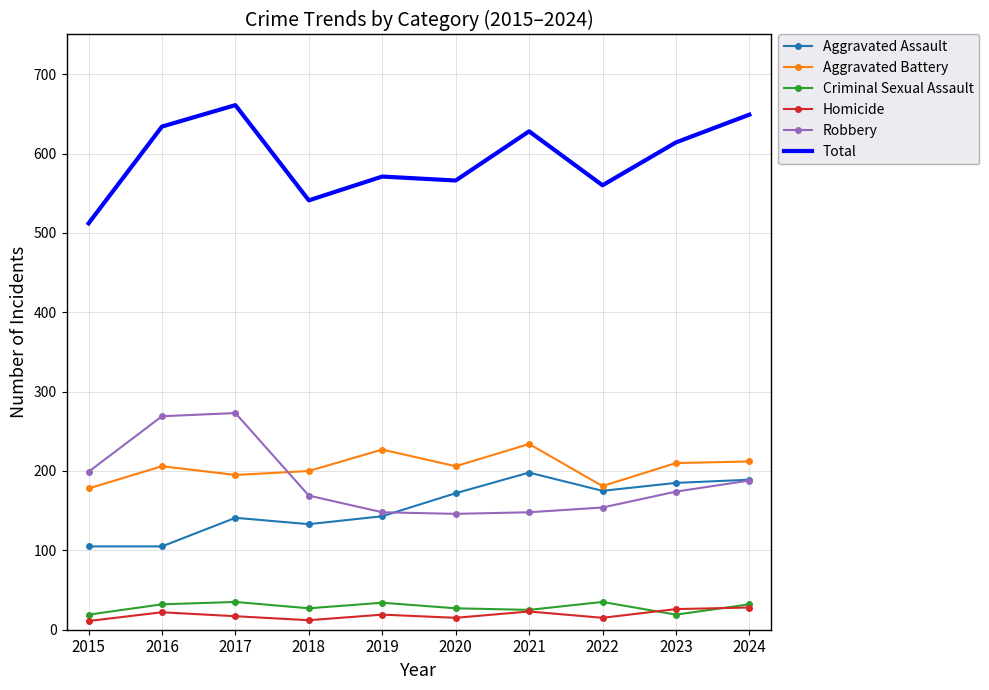

What is the approximate value of Aggravated Assault at 2024, to the nearest 10?

190